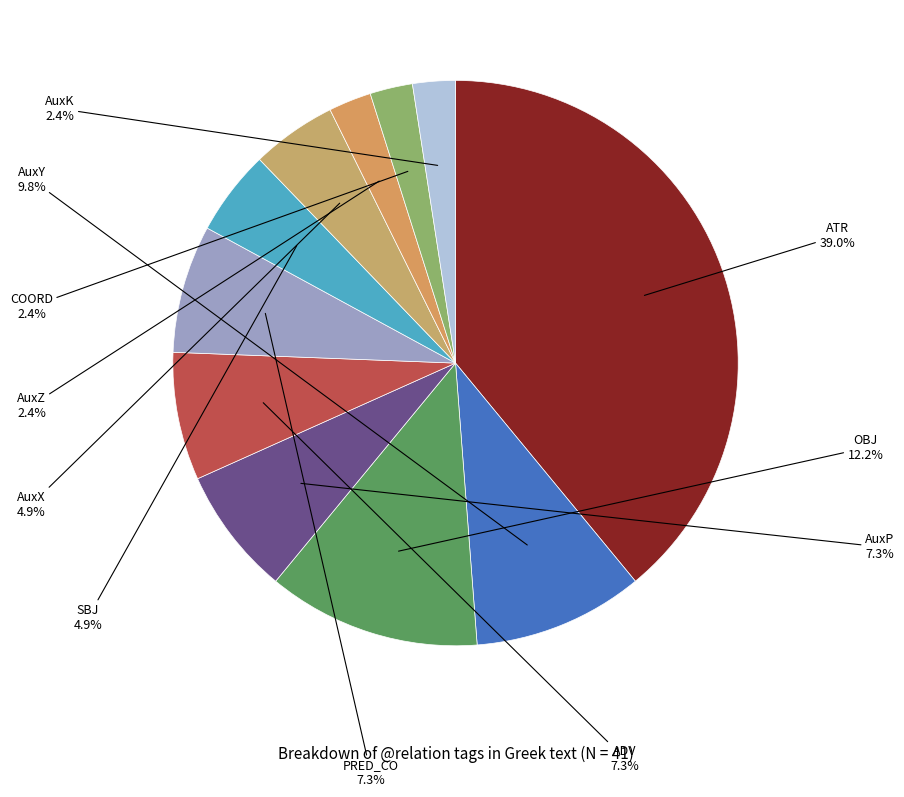

What is the largest slice in the pie chart?

ATR